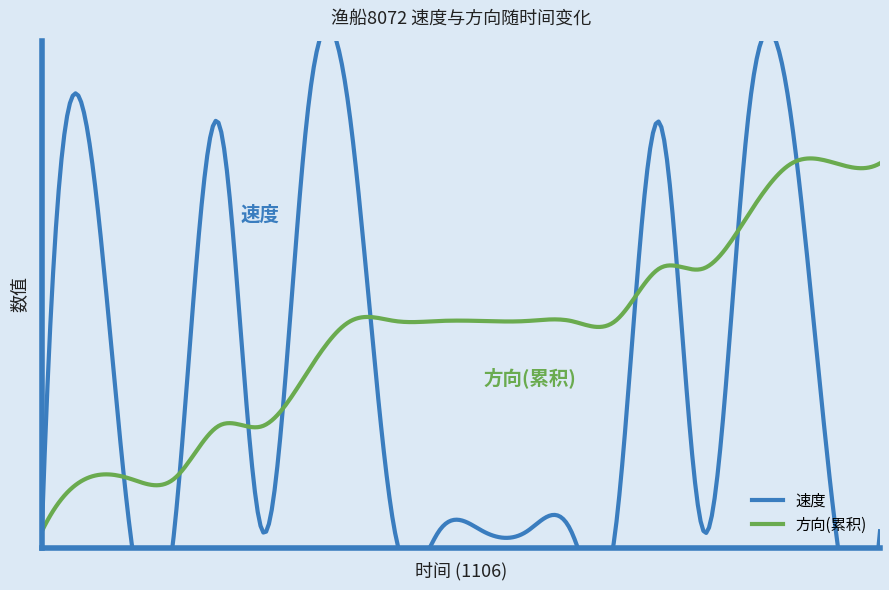

Is it true that 速度 equals 0.0 at 19:06?

True